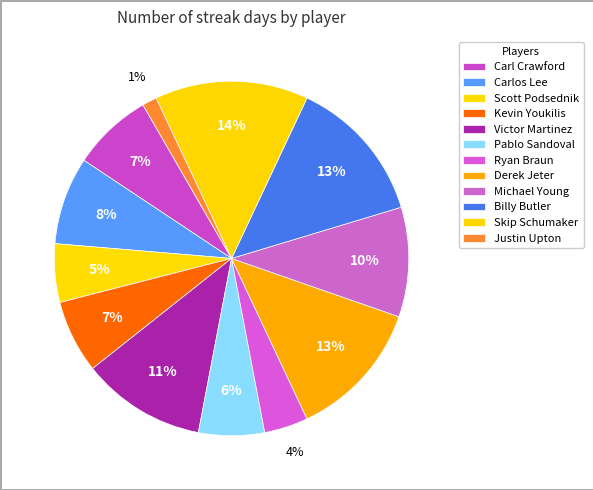

Does Michael Young account for over 50% of the chart?

No